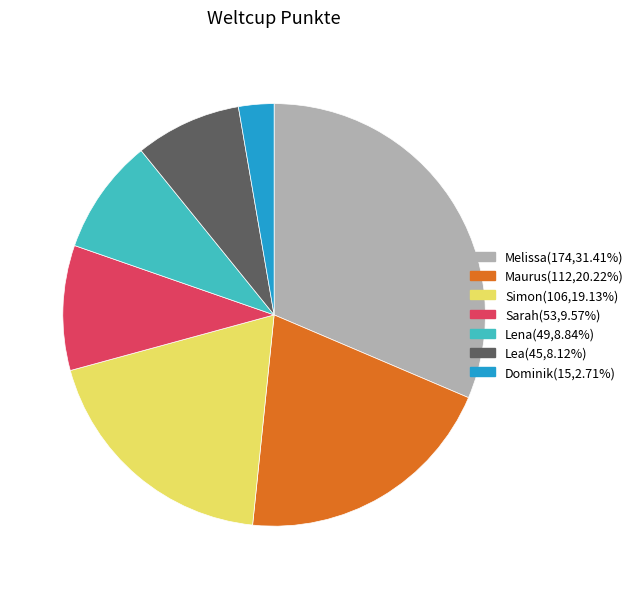

The Maurus slice represents 20% of the pie. True or false?

True